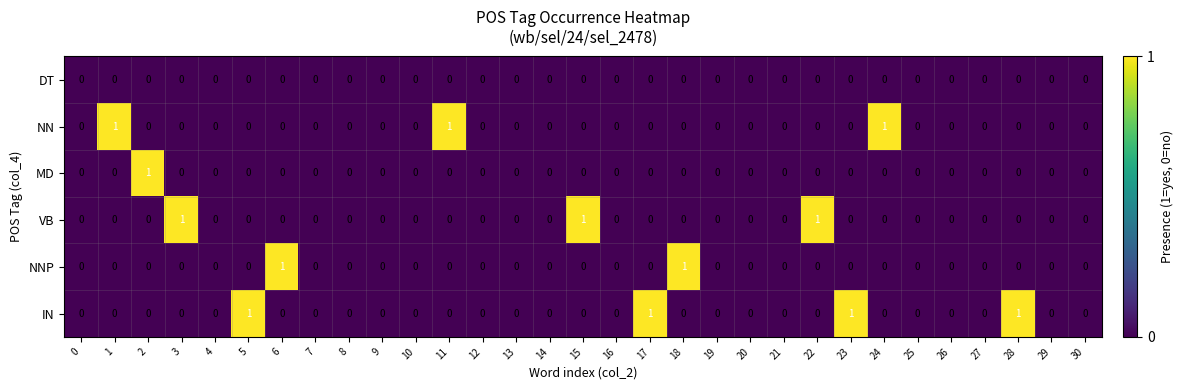

Which series changed the most between 10 and 17?

IN